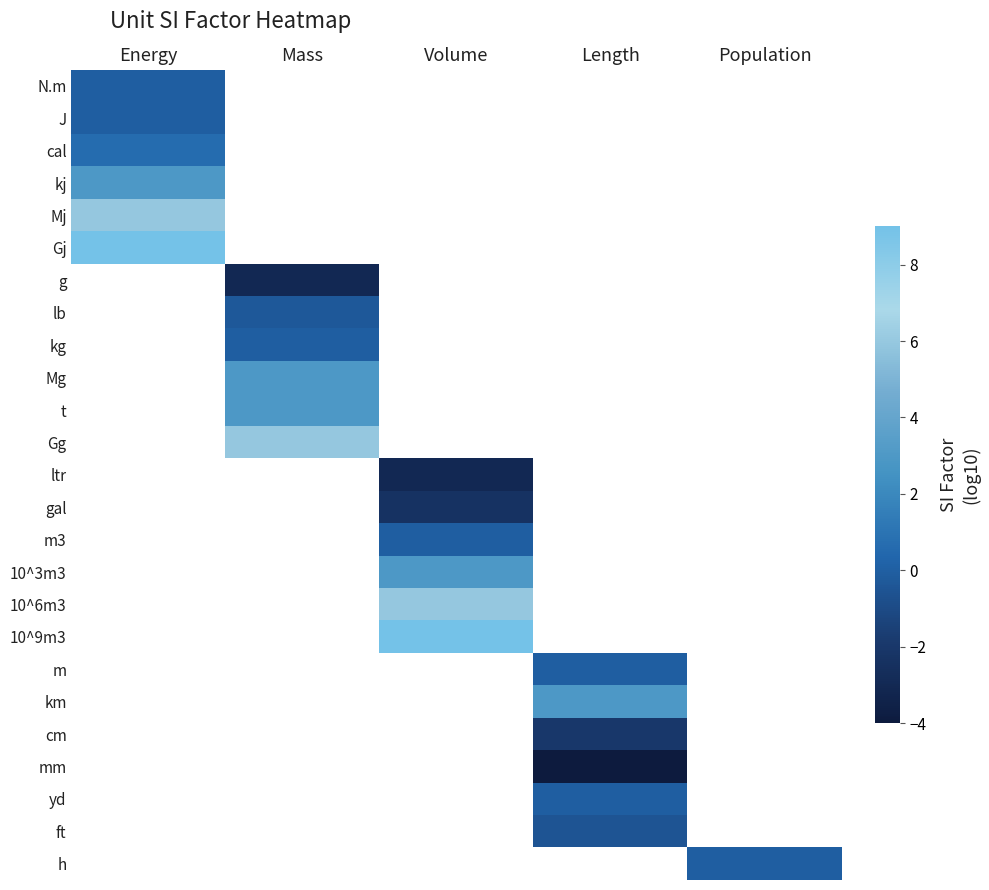

At which label does Gj reach its minimum?

Energy